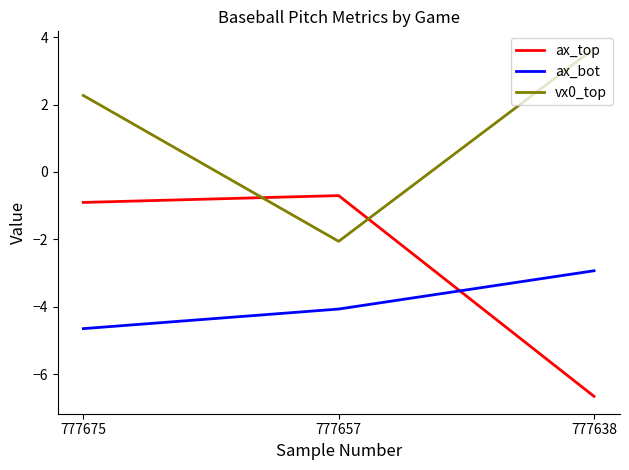

Is it true that vx0_top equals 0.6 at 777675?

False